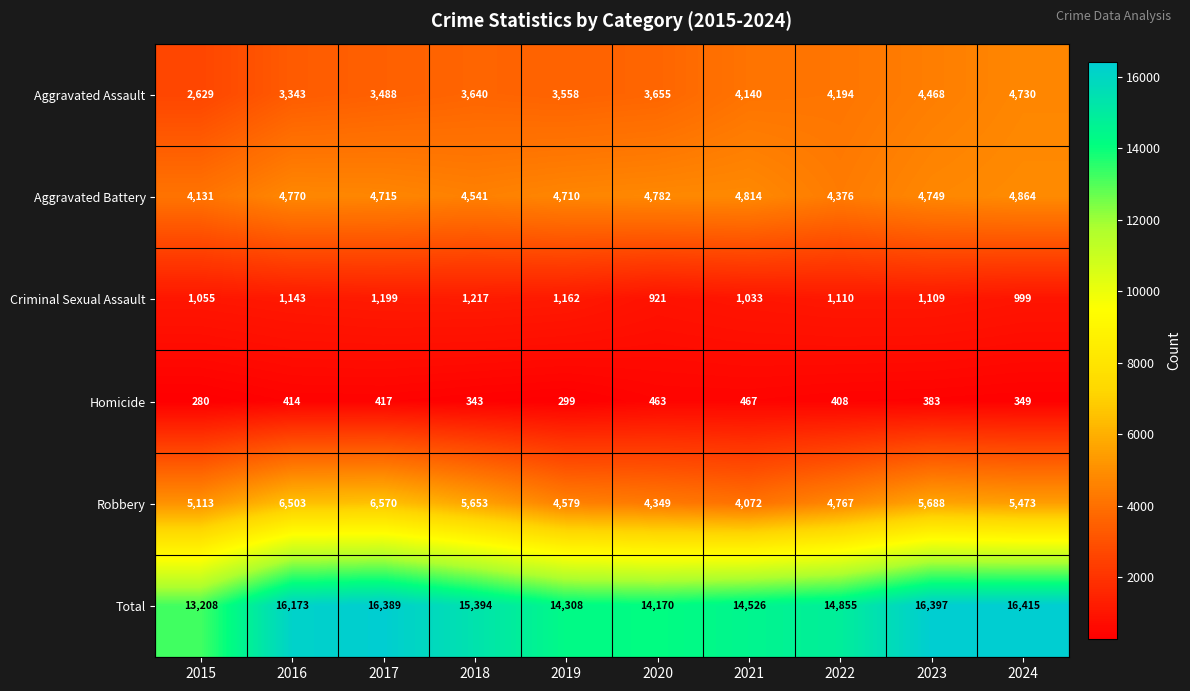

Which label corresponds to the smallest value in the chart?

2015